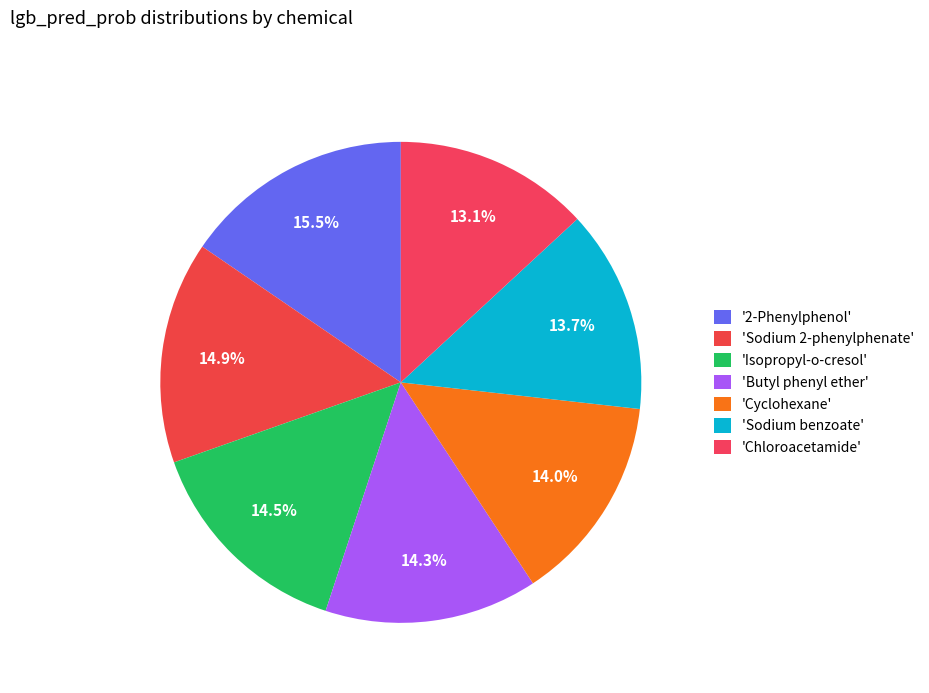

How many slices are in this pie chart?

7